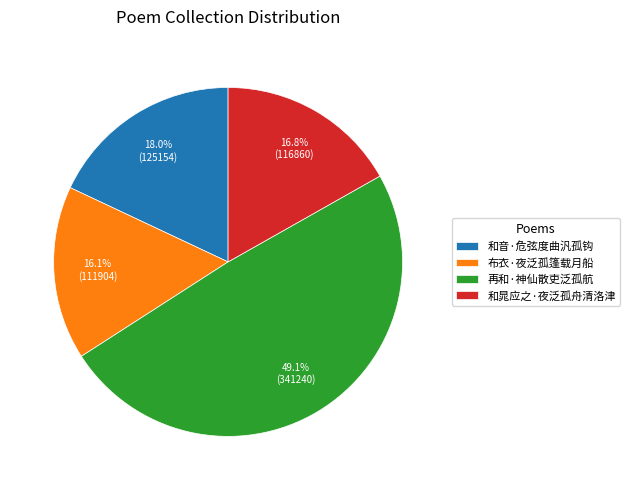

To the nearest percent, what is the average slice percentage?

25%